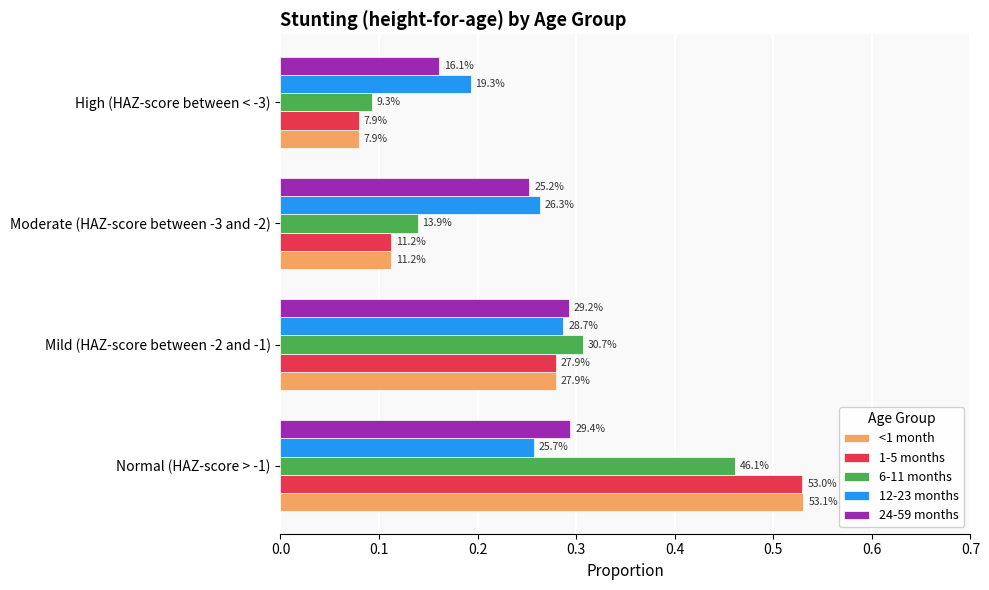

What are all the series names shown in the legend?

<1 month, 1-5 months, 6-11 months, 12-23 months, 24-59 months